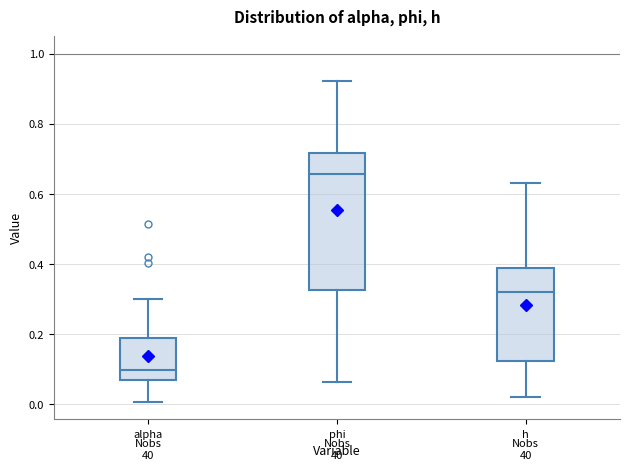

Which box has the highest median line?

phi